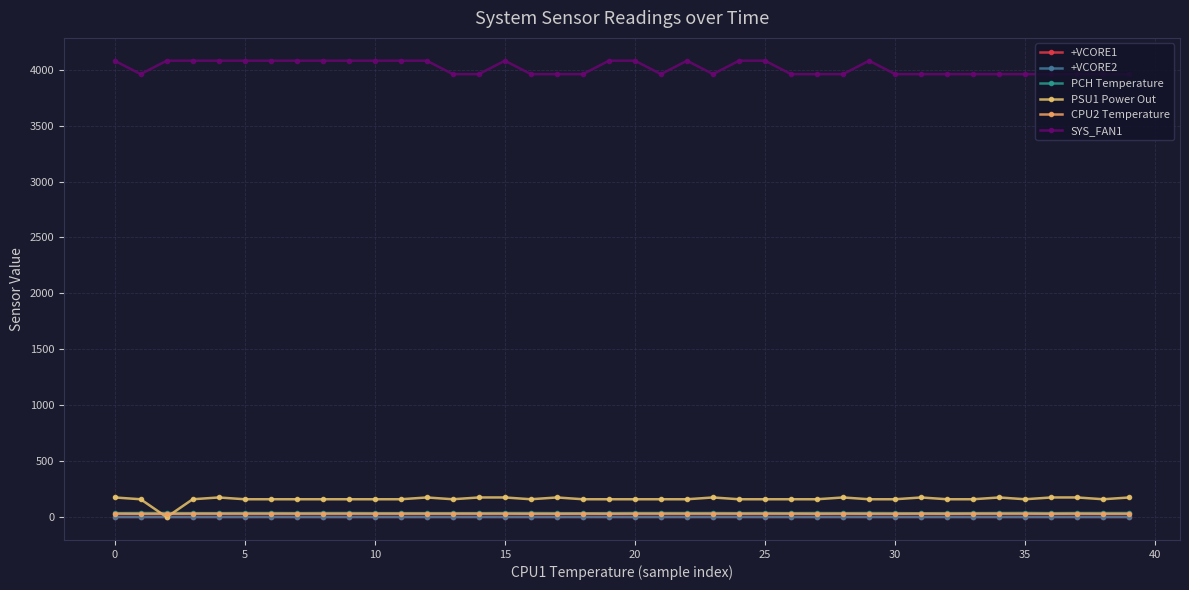

How many series are shown in this chart?

6